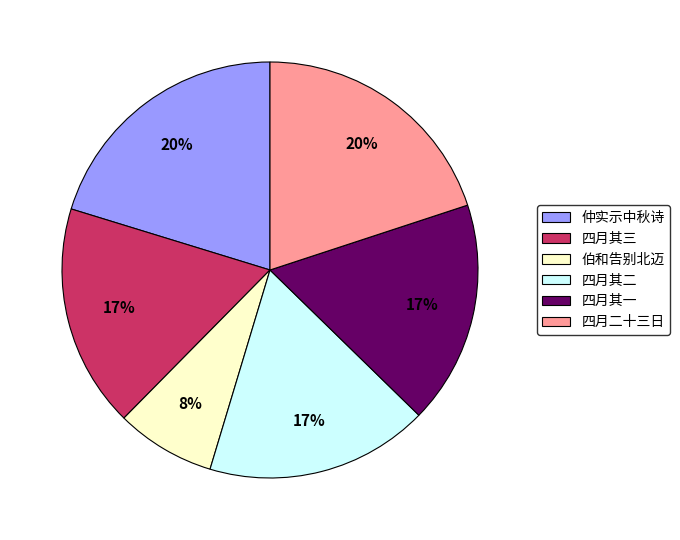

How many slices are in this pie chart?

6